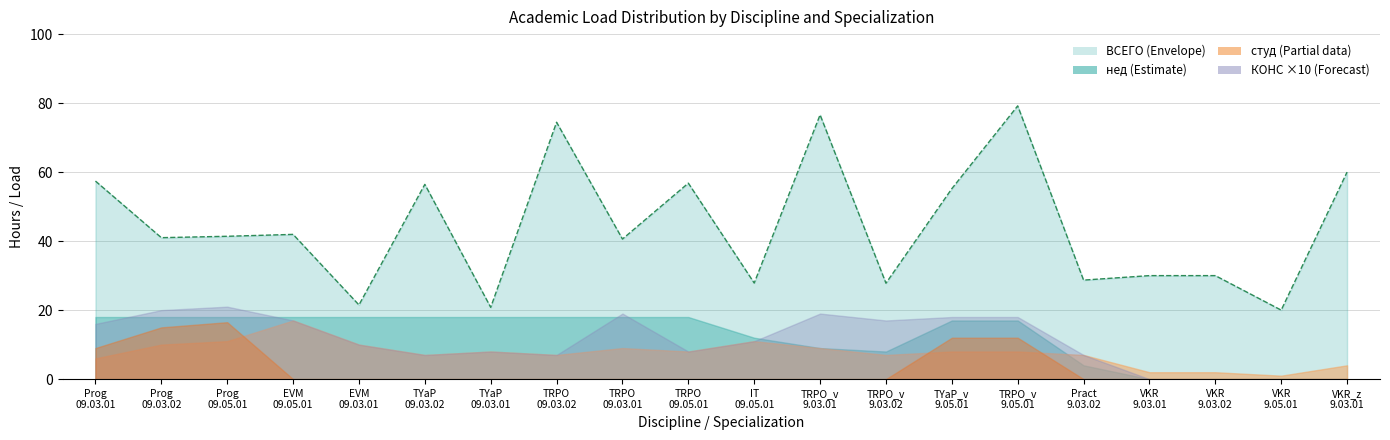

Is it true that КОНС equals 1.7 at 09.03.02?

True